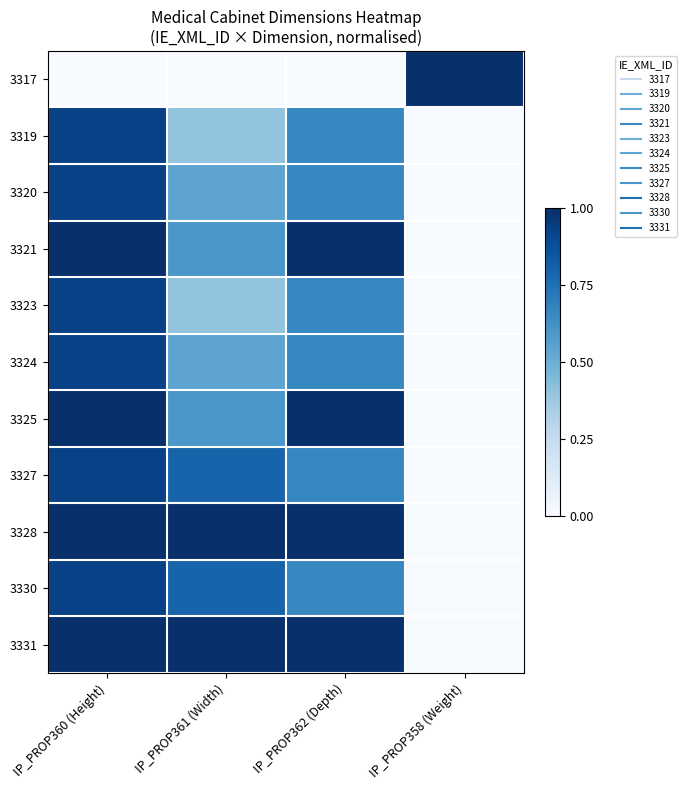

Reading left to right, extract all data points from this chart.

3317: IP_PROP360 (Height)=0.0	IP_PROP361 (Width)=0.0	IP_PROP362 (Depth)=0.0	IP_PROP358 (Weight)=1.0
3319: IP_PROP360 (Height)=0.9	IP_PROP361 (Width)=0.4	IP_PROP362 (Depth)=0.7	IP_PROP358 (Weight)=0.0
3320: IP_PROP360 (Height)=0.9	IP_PROP361 (Width)=0.5	IP_PROP362 (Depth)=0.7	IP_PROP358 (Weight)=0.0
3321: IP_PROP360 (Height)=1.0	IP_PROP361 (Width)=0.6	IP_PROP362 (Depth)=1.0	IP_PROP358 (Weight)=0.0
3323: IP_PROP360 (Height)=0.9	IP_PROP361 (Width)=0.4	IP_PROP362 (Depth)=0.7	IP_PROP358 (Weight)=0.0
3324: IP_PROP360 (Height)=0.9	IP_PROP361 (Width)=0.5	IP_PROP362 (Depth)=0.7	IP_PROP358 (Weight)=0.0
3325: IP_PROP360 (Height)=1.0	IP_PROP361 (Width)=0.6	IP_PROP362 (Depth)=1.0	IP_PROP358 (Weight)=0.0
3327: IP_PROP360 (Height)=0.9	IP_PROP361 (Width)=0.8	IP_PROP362 (Depth)=0.7	IP_PROP358 (Weight)=0.0
3328: IP_PROP360 (Height)=1.0	IP_PROP361 (Width)=1.0	IP_PROP362 (Depth)=1.0	IP_PROP358 (Weight)=0.0
3330: IP_PROP360 (Height)=0.9	IP_PROP361 (Width)=0.8	IP_PROP362 (Depth)=0.7	IP_PROP358 (Weight)=0.0
3331: IP_PROP360 (Height)=1.0	IP_PROP361 (Width)=1.0	IP_PROP362 (Depth)=1.0	IP_PROP358 (Weight)=0.0